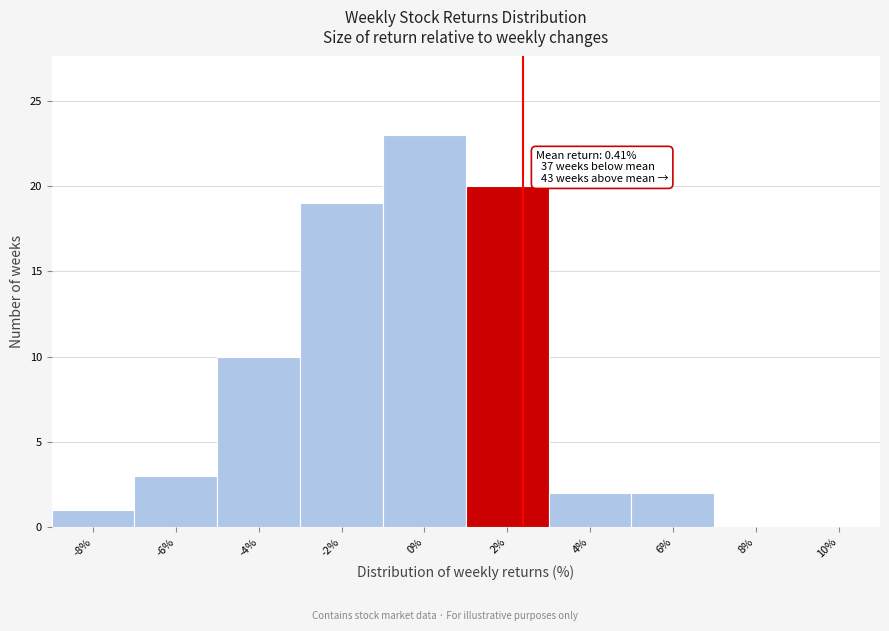

Reading left to right, extract all data points from this chart.

-8%=1	-6%=3	-4%=10	-2%=19	0%=23	2%=20	4%=2	6%=2	8%=0	10%=0